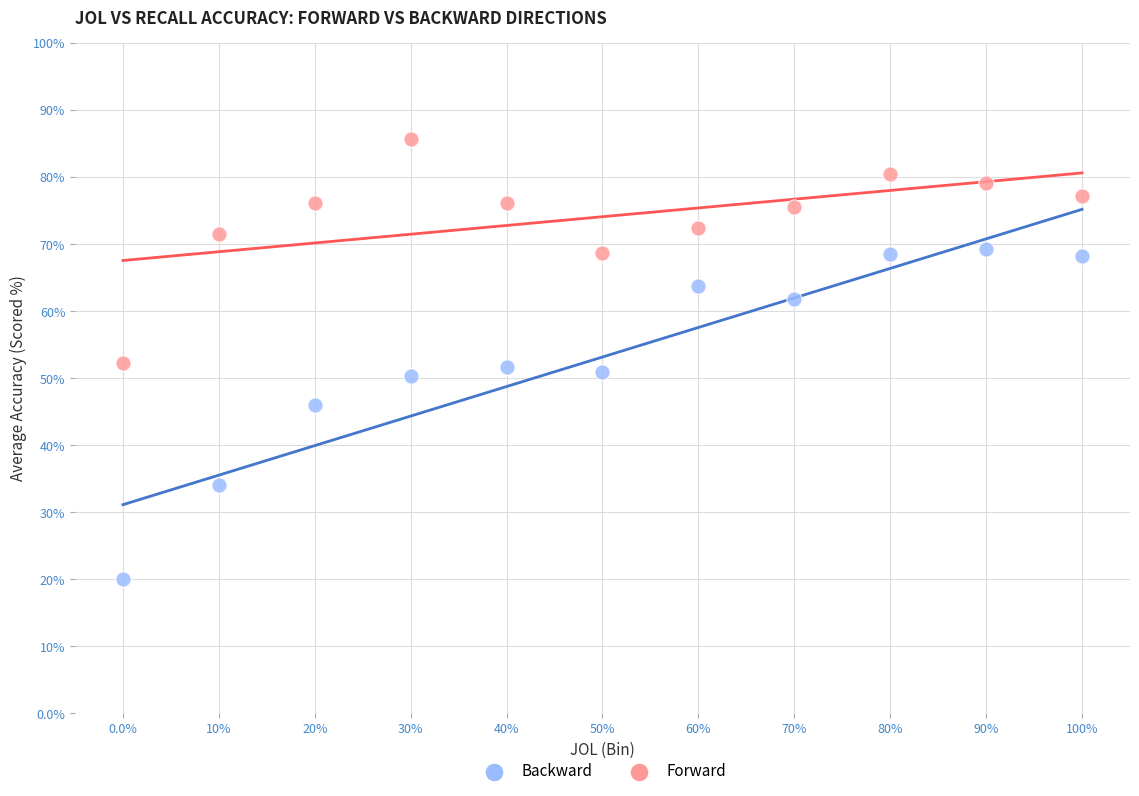

Which series reaches the maximum Y coordinate?

Forward